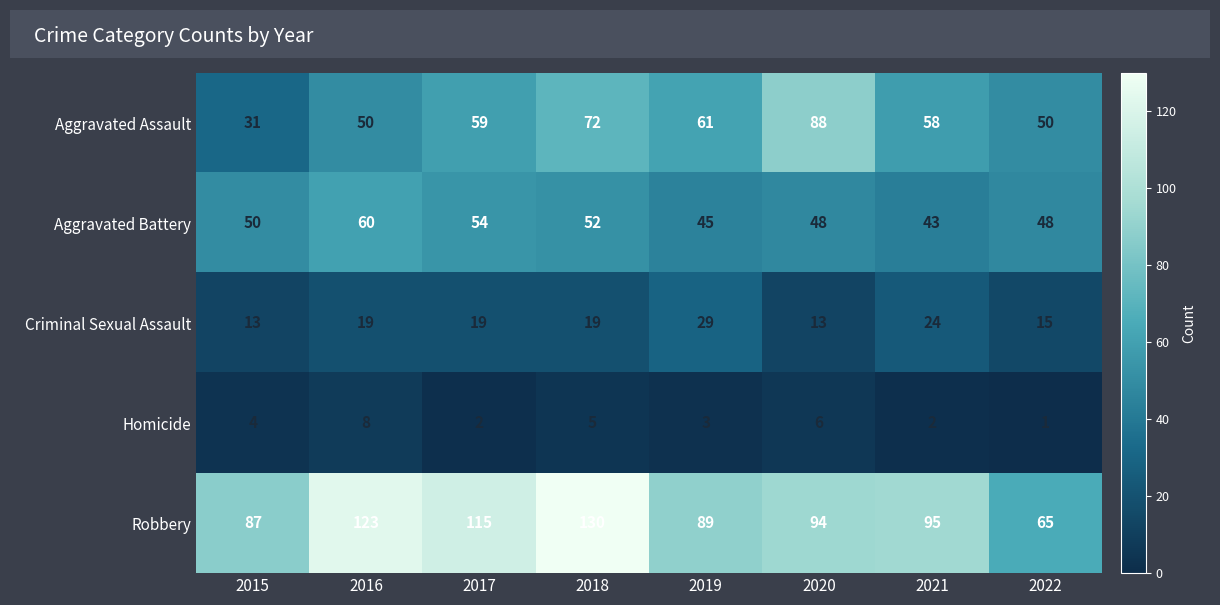

Which series has the largest total across all categories?

Robbery